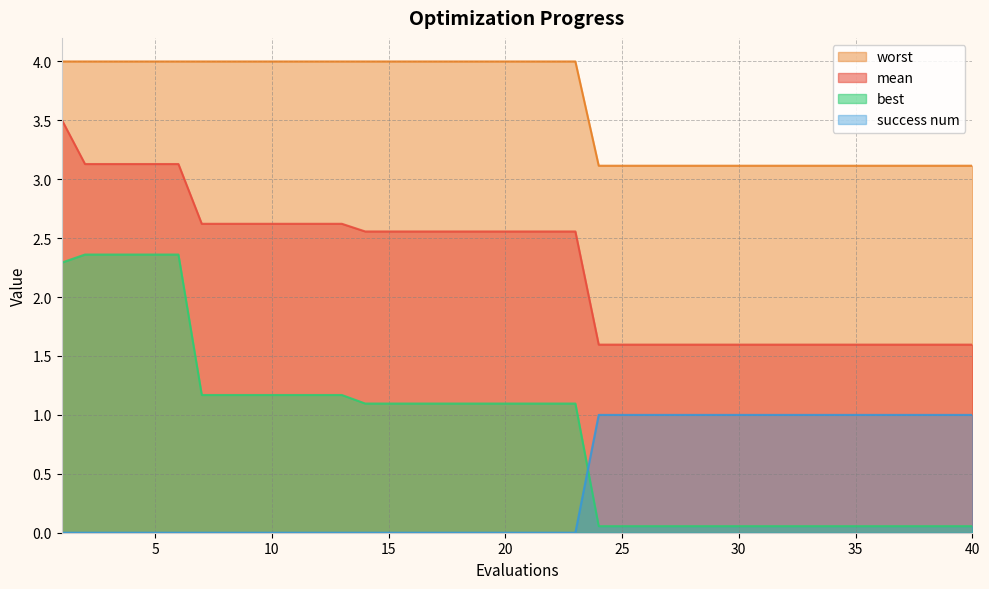

Which series has the largest range (max minus min)?

best